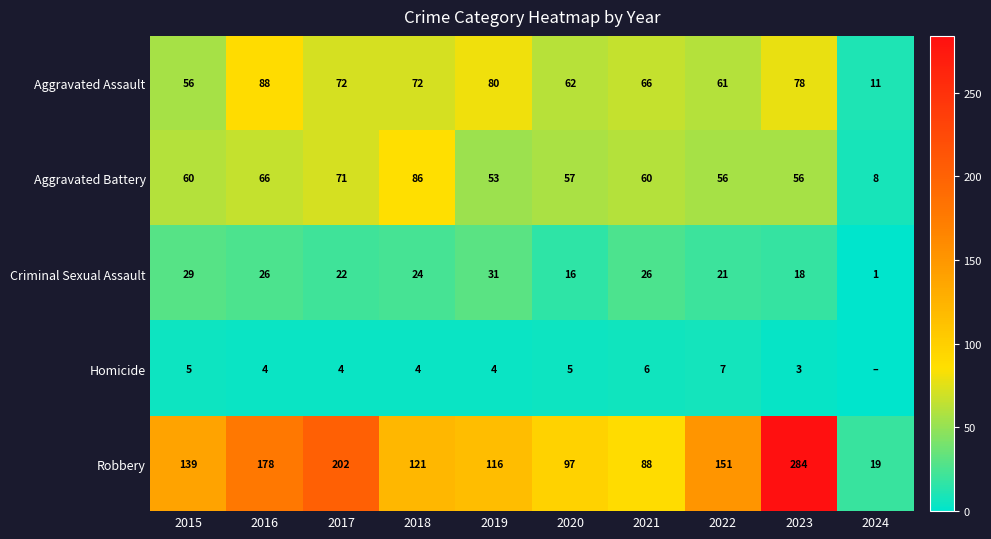

At 2019, list the series in order from smallest to largest.

Homicide, Criminal Sexual Assault, Aggravated Battery, Aggravated Assault, Robbery